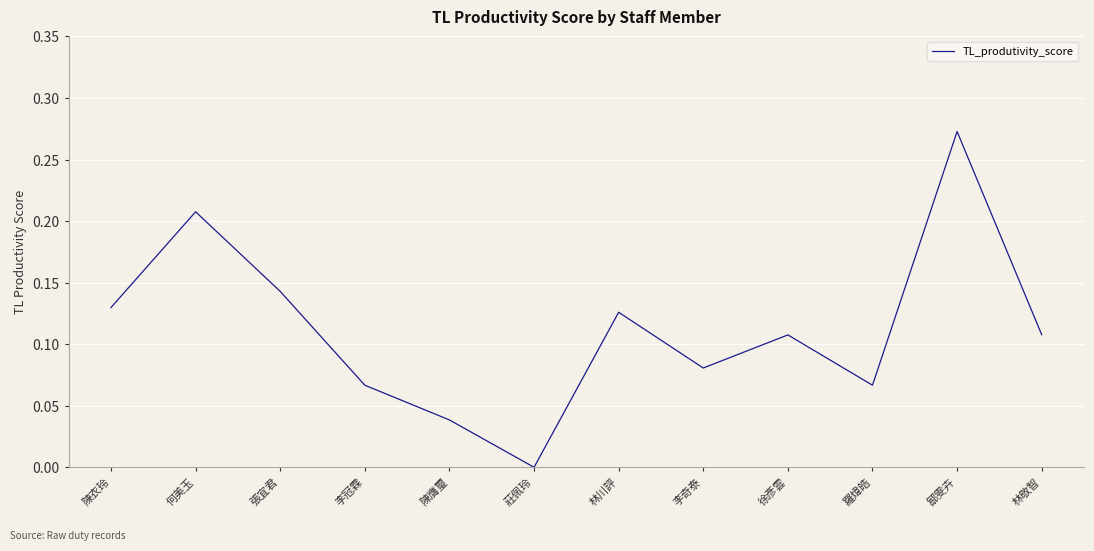

Does the chart display data point markers on the line(s)?

No